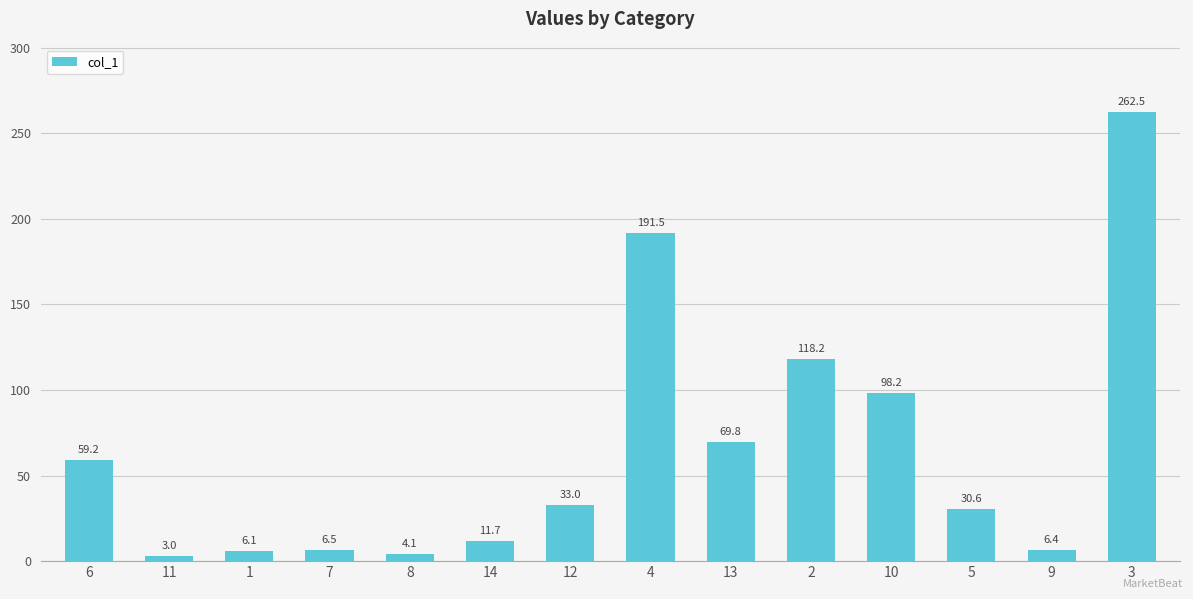

Read the value at 4.

191.5